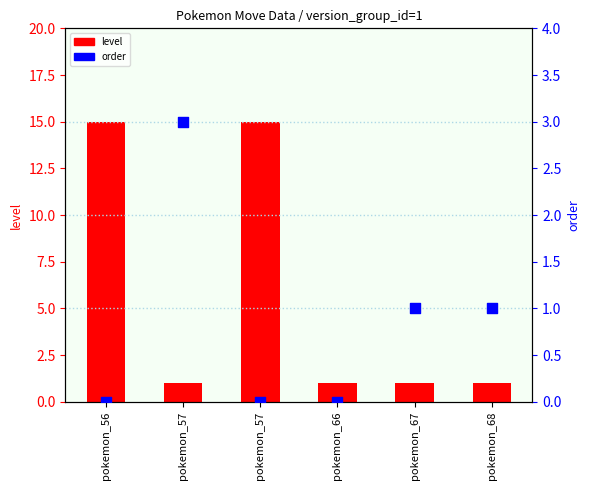

At how many categories does at least one series exceed 2?

3